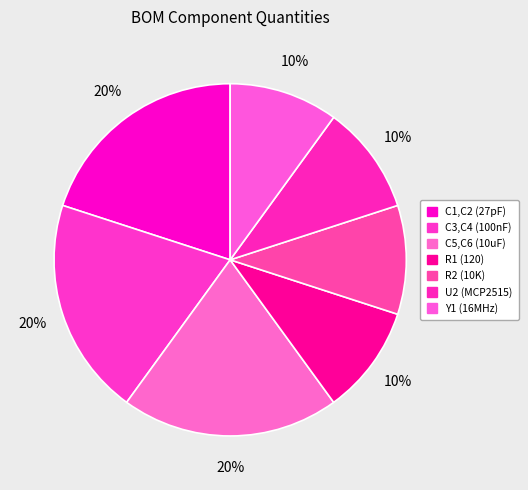

Rank the categories by value from highest to lowest.

C1,C2 (27pF), C3,C4 (100nF), C5,C6 (10uF), R1 (120), R2 (10K), U2 (MCP2515), Y1 (16MHz)